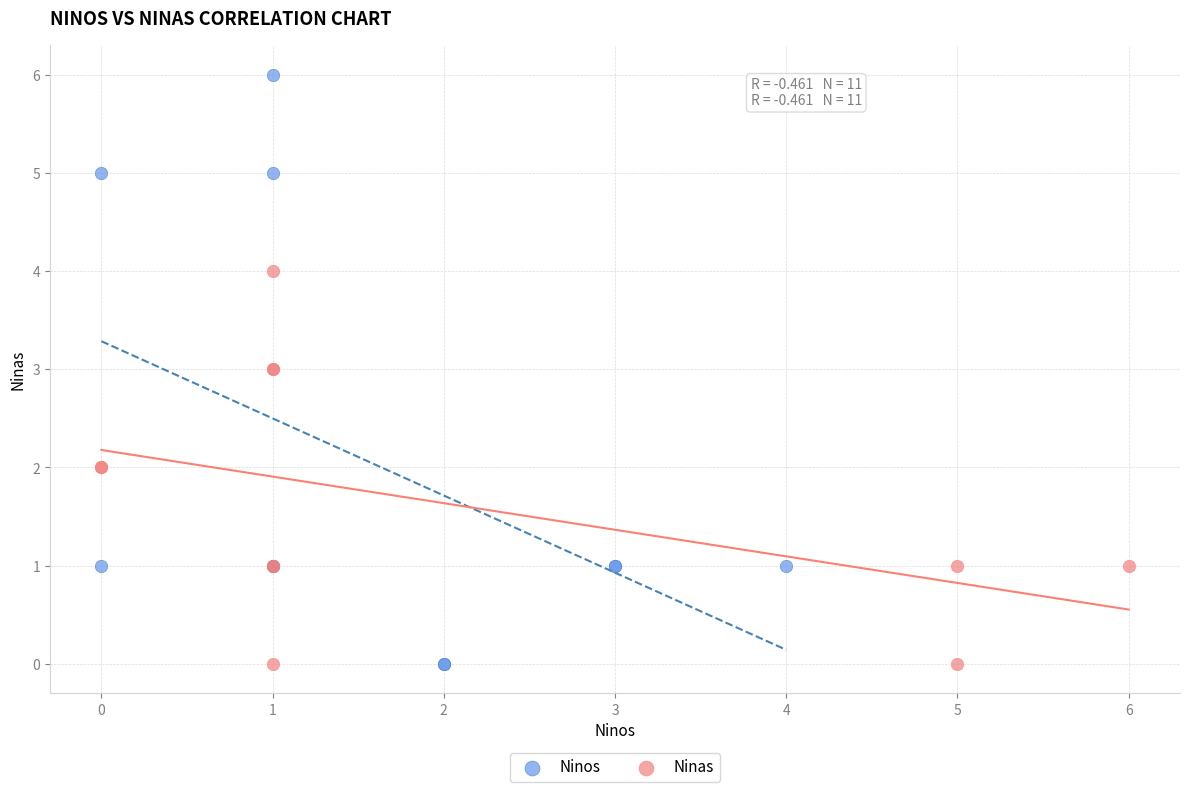

Which series has the widest spread of Y values?

Ninos